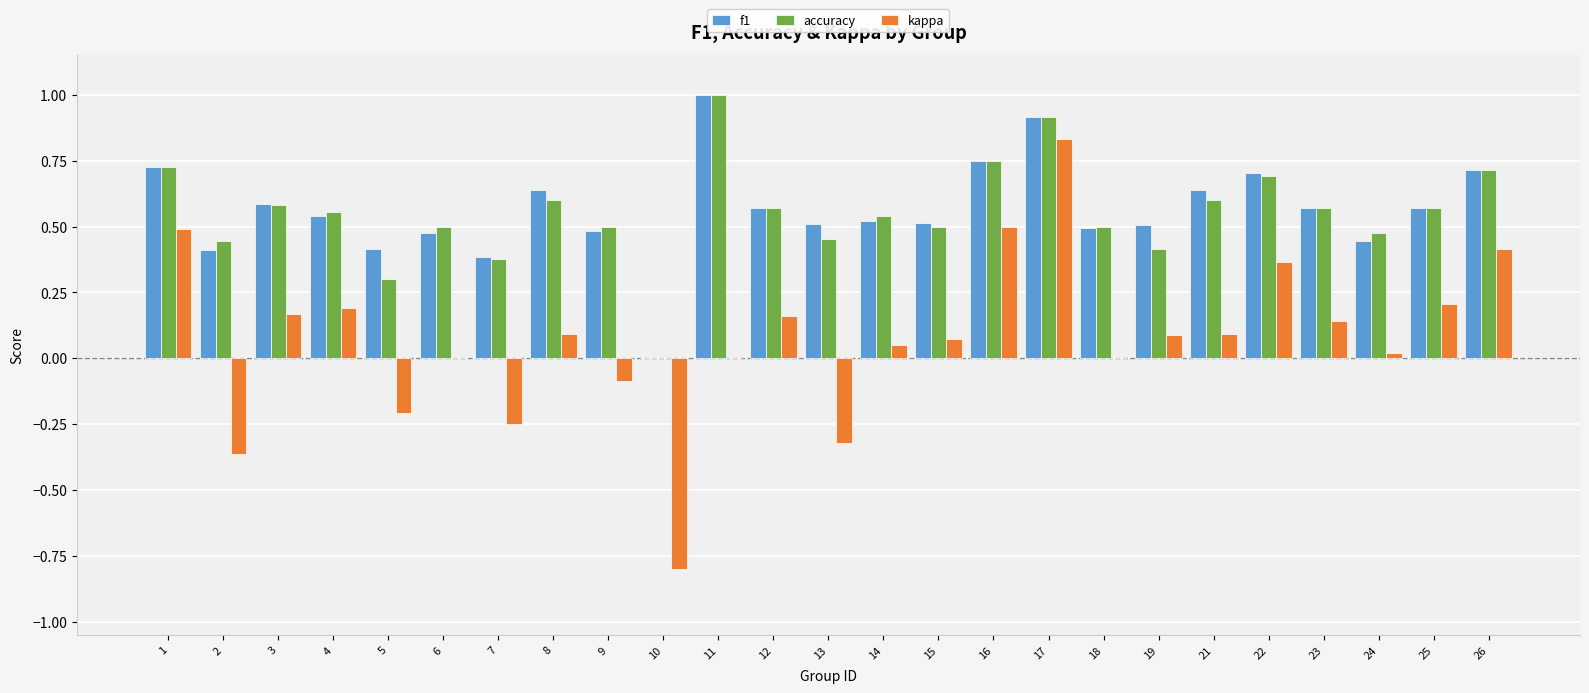

What is the greatest value displayed?

1.0